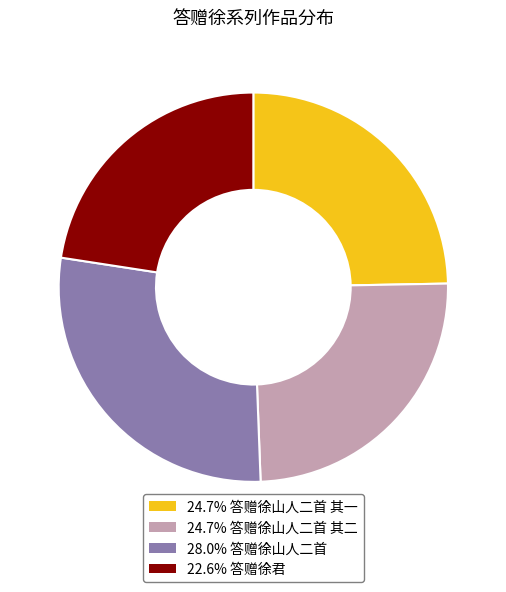

Is the sum of 22.6% 答赠徐君 and 24.7% 答赠徐山人二首 其一 greater than half?

No